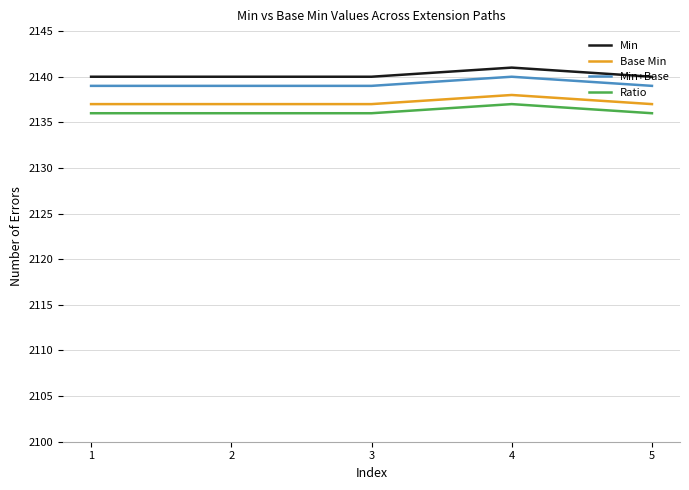

What is the greatest value displayed?

2141